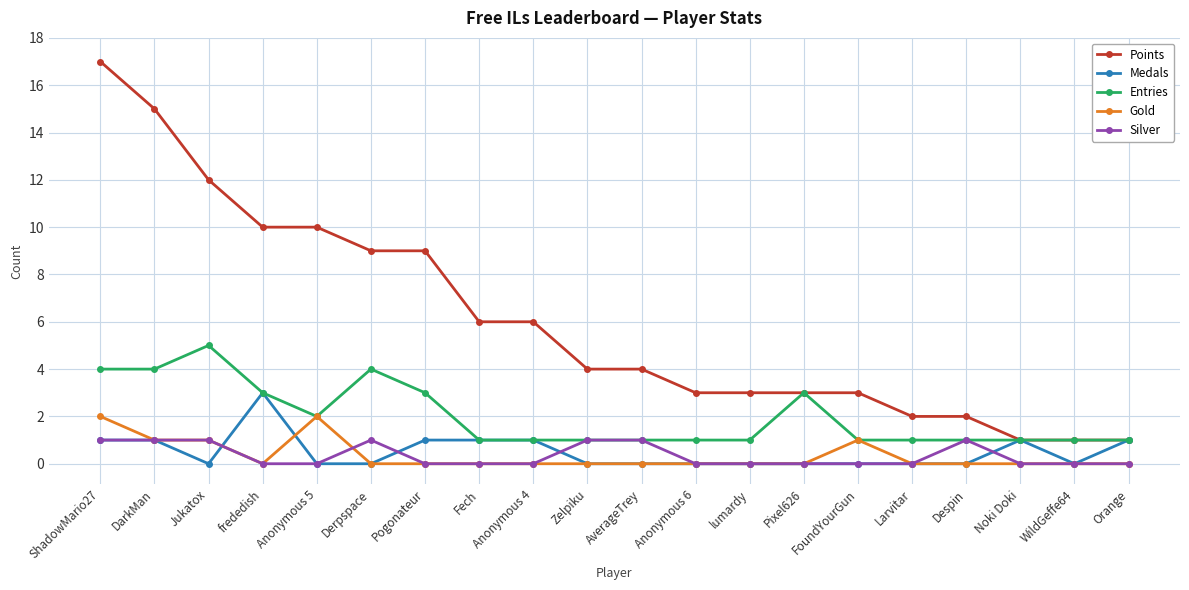

What is the difference between the highest and lowest values at Despin?

2